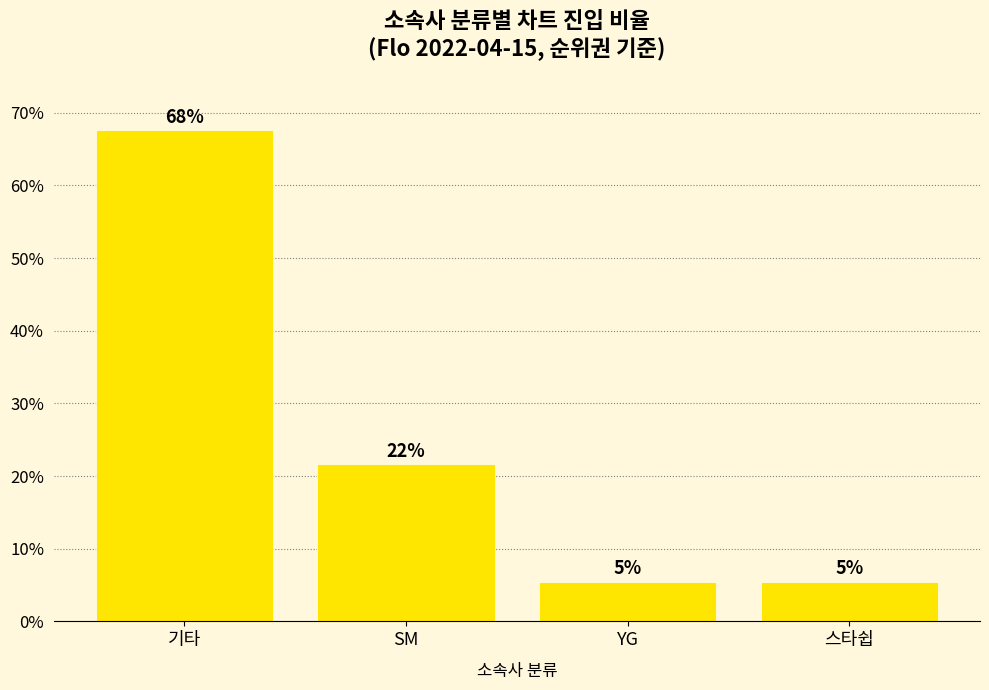

How many bars are there in total?

4